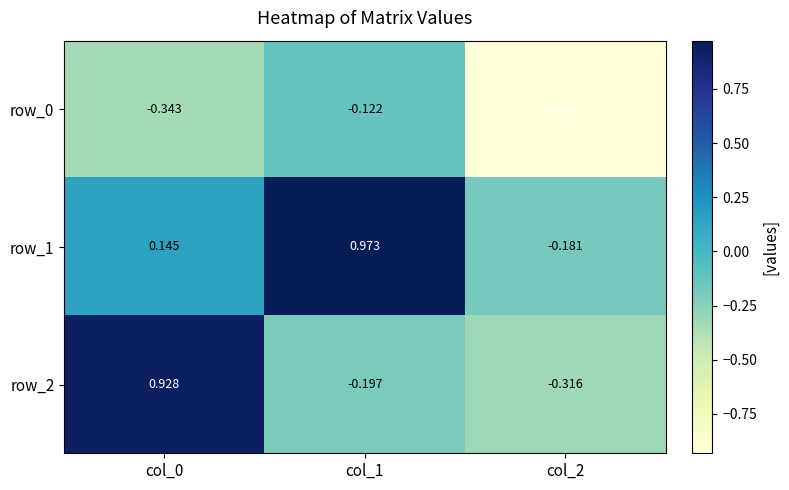

Is the value of row_1 at col_2 greater than the value of row_2 at col_1?

Yes